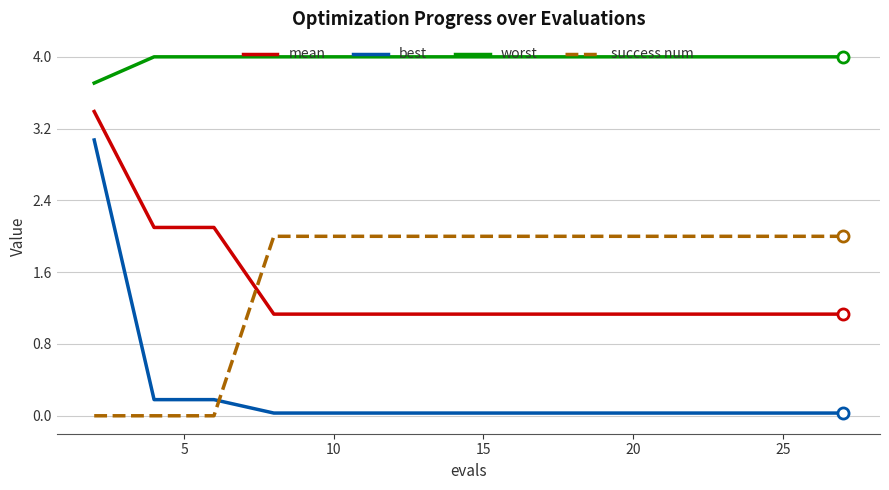

At how many categories does at least one series exceed 0?

15